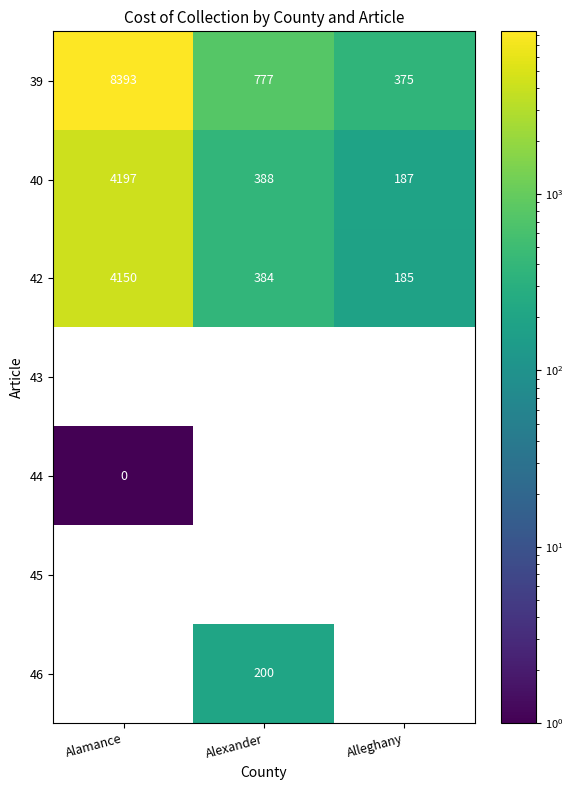

How many distinct data groups are displayed?

7